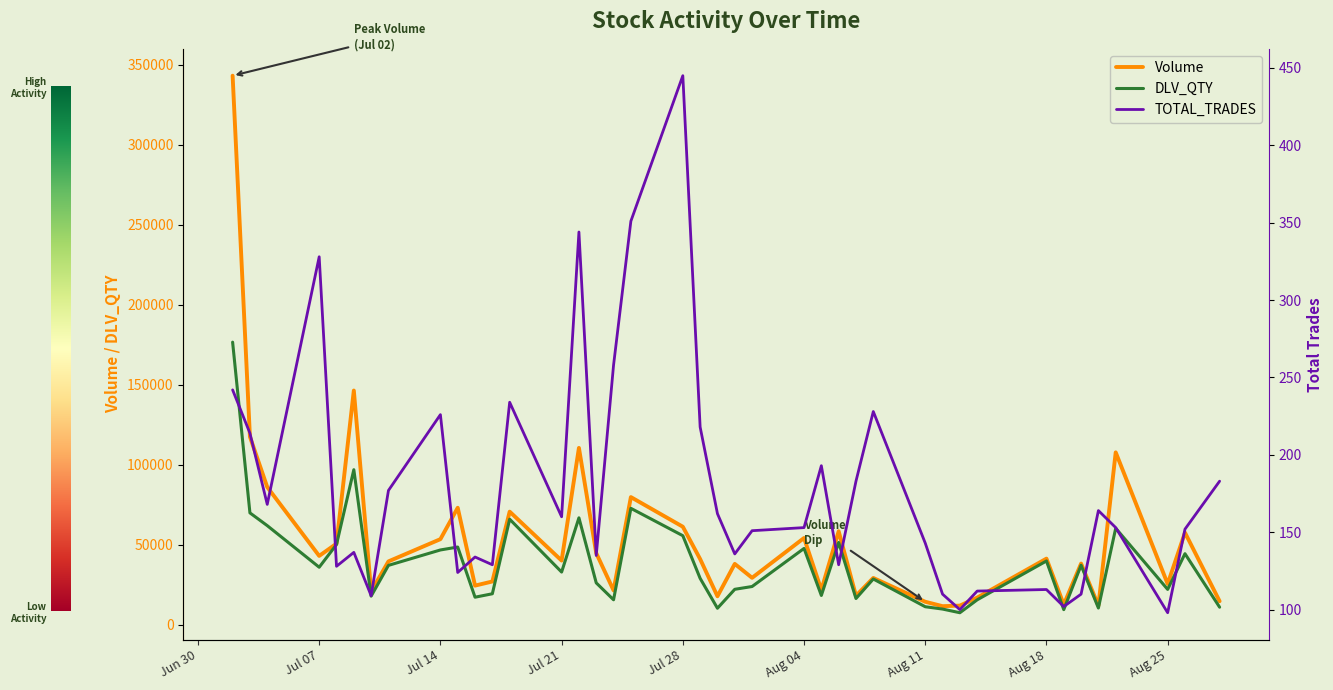

What is the value of the Volume point at the 13th from the left?

70745